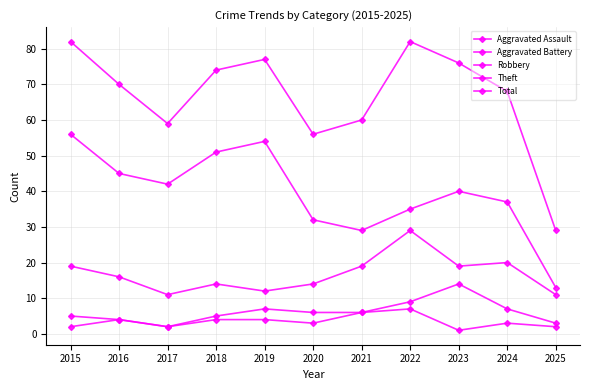

How many lines are shown in the chart?

5